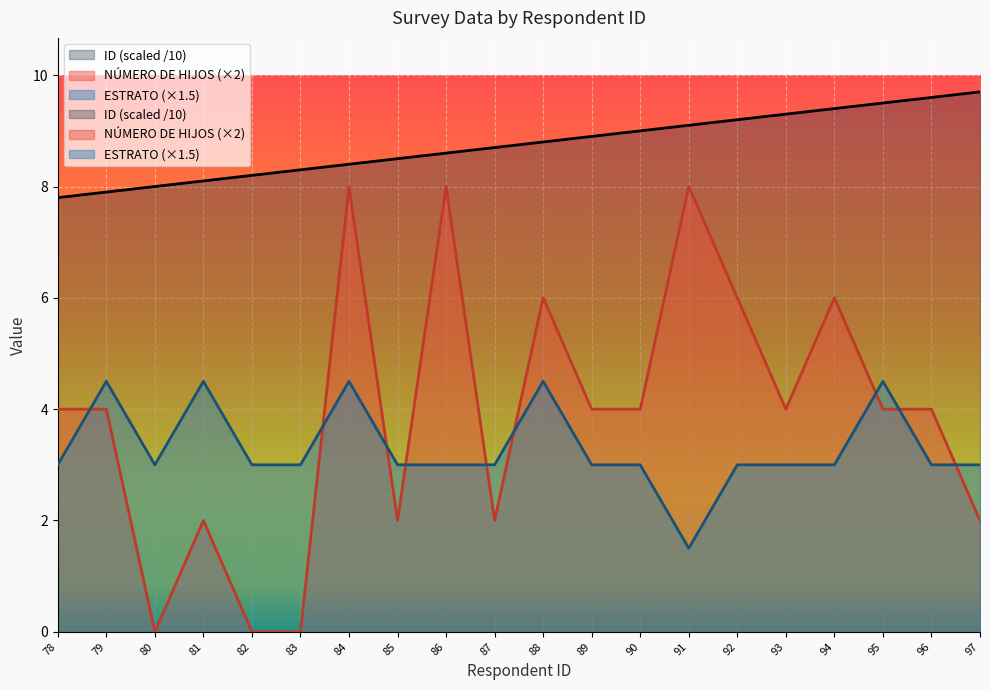

At which label is ESTRATO closest to 3?

78